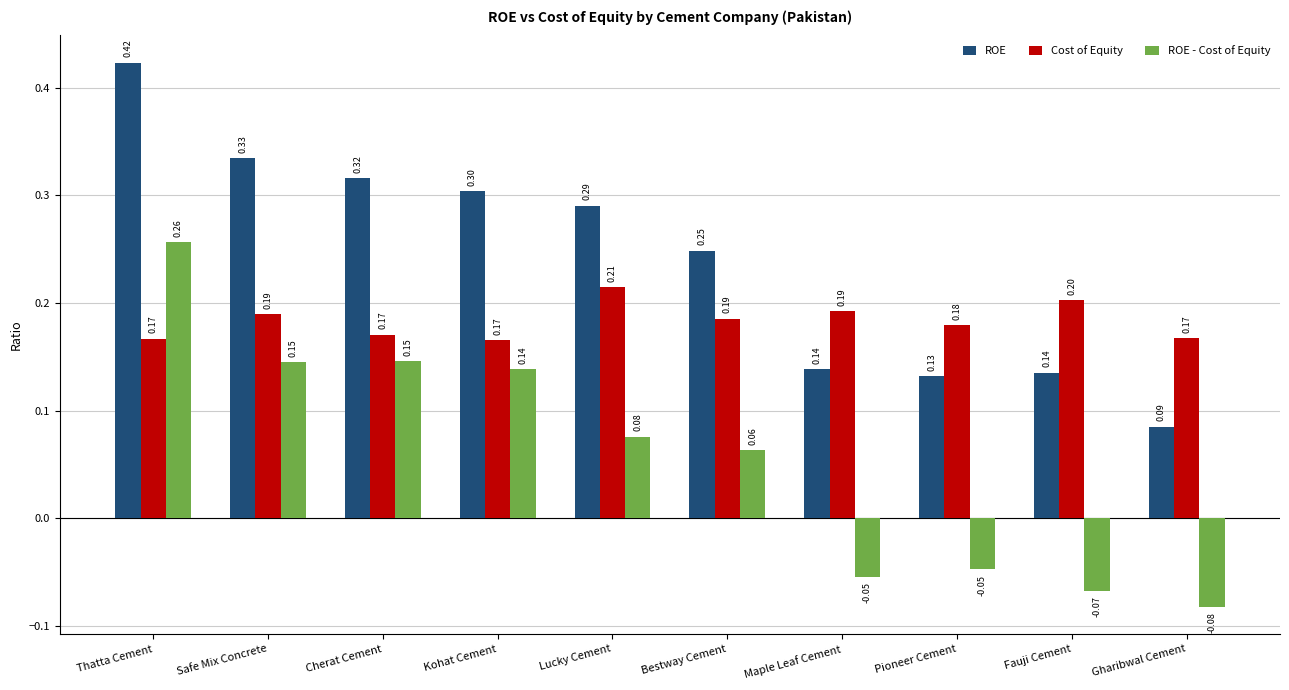

Which series has the largest total across all categories?

ROE